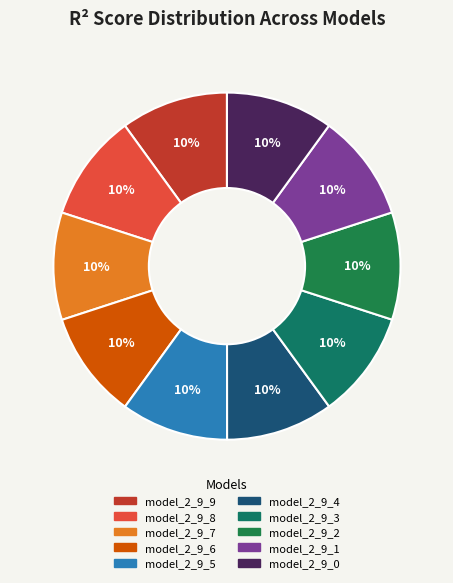

Is model_2_9_8 the majority of the pie?

No